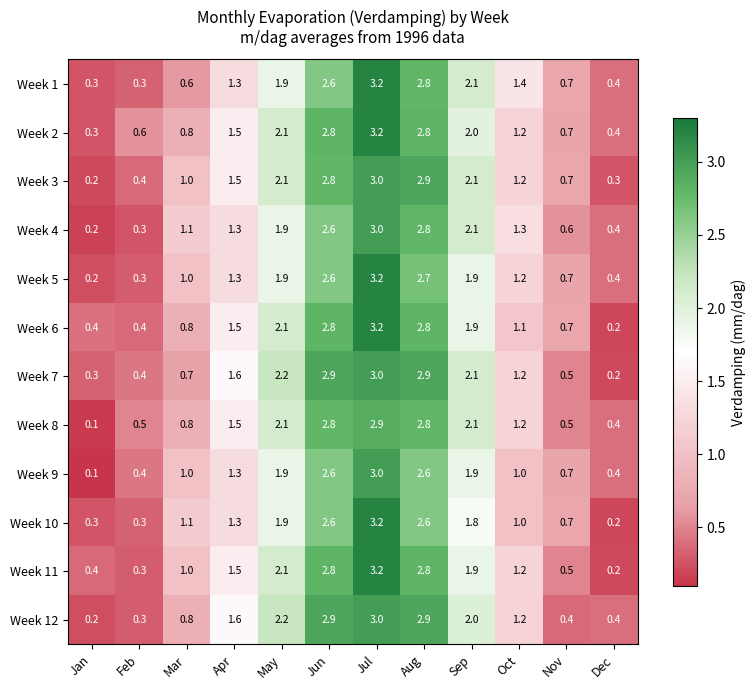

What is the sum of all Week 9 values?

16.9